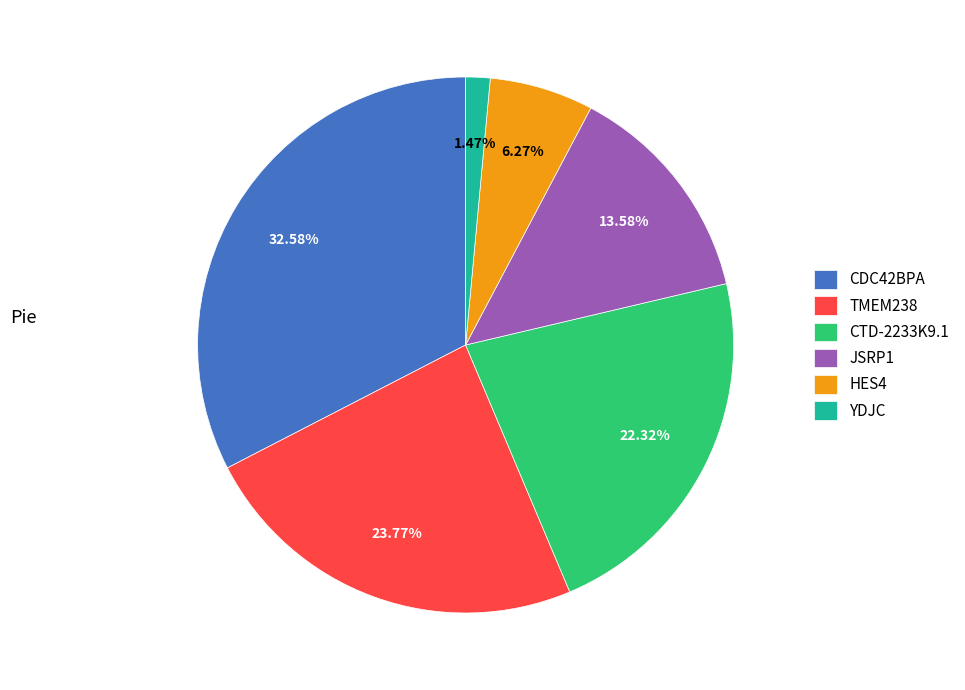

What percentage is the TMEM238 slice, to the nearest percent?

24%